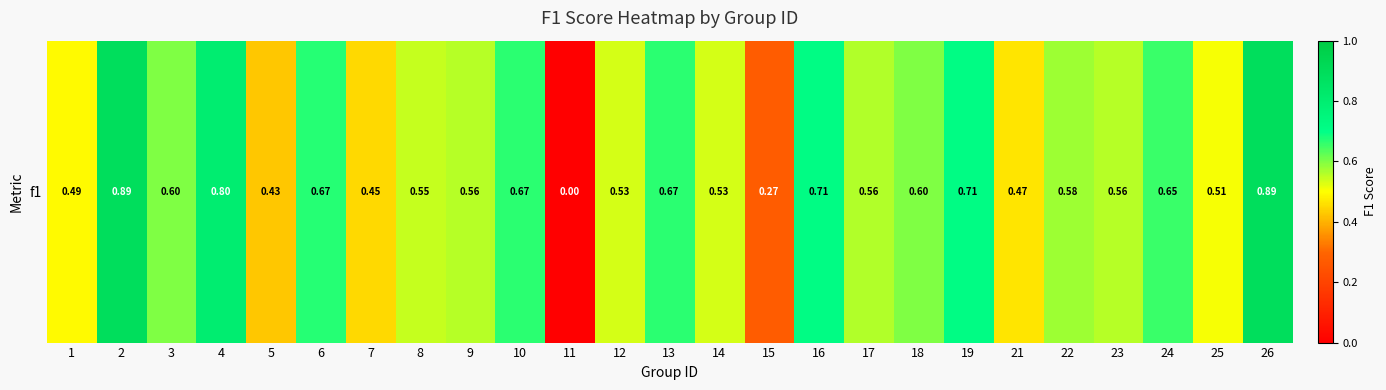

List the labels in order of value, smallest first.

11, 15, 5, 7, 21, 1, 25, 12, 14, 8, 9, 23, 17, 22, 3, 18, 24, 10, 13, 6, 19, 16, 4, 2, 26